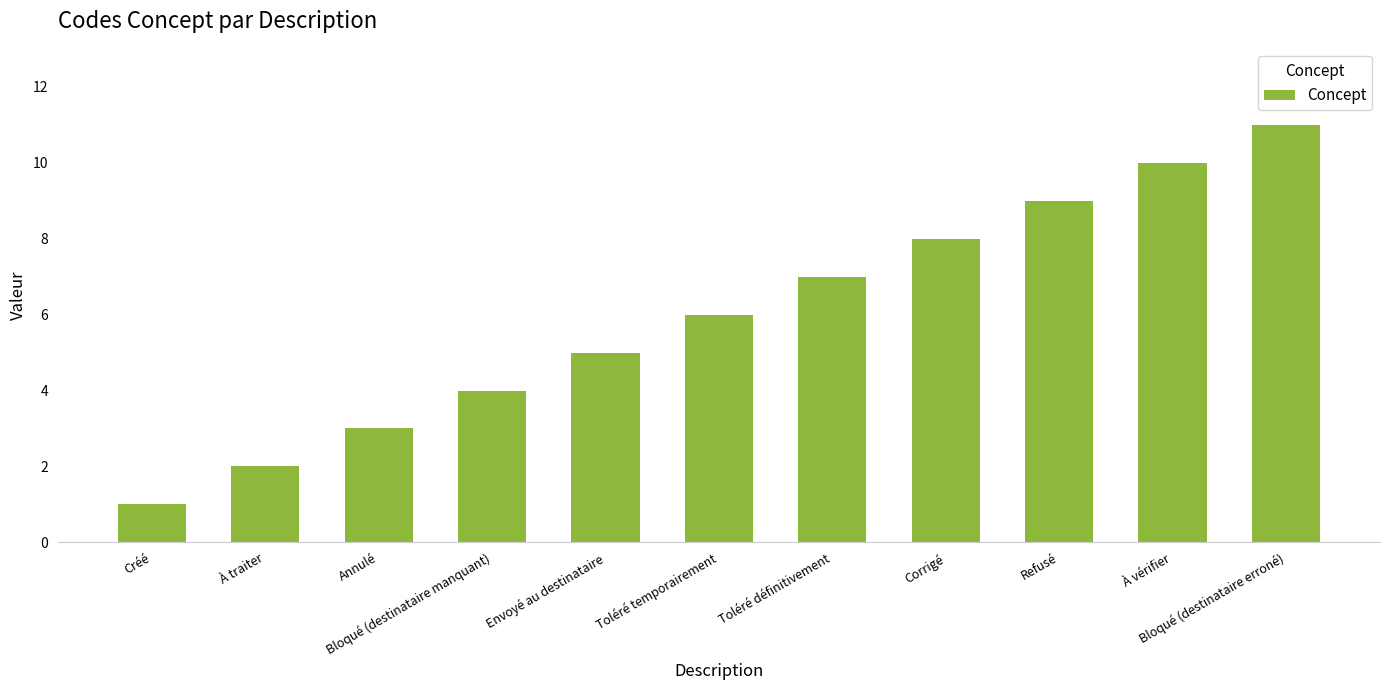

Count the number of categories in the chart.

11